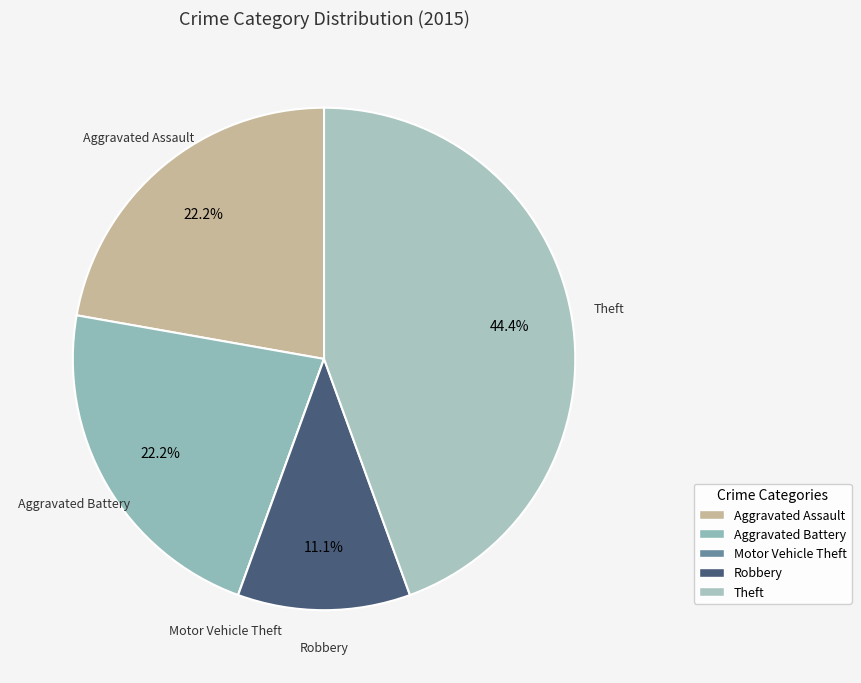

What is the largest slice in the pie chart?

Theft